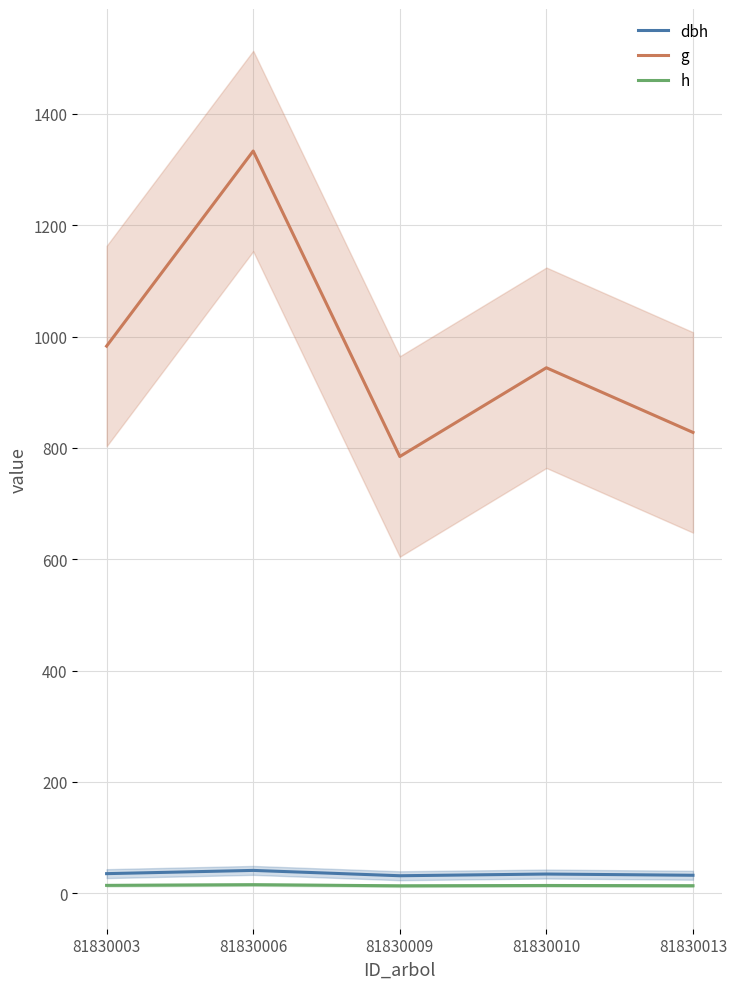

Where does the h series first go above 14?

81830003